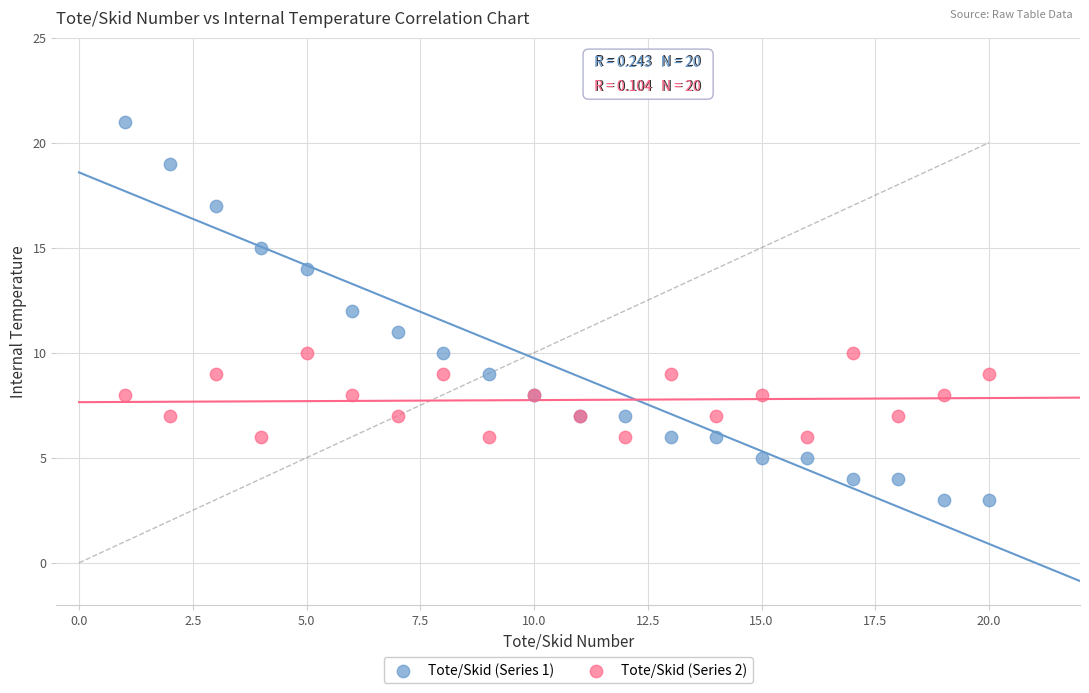

Which series reaches the maximum Y coordinate?

Tote/Skid (Series 1)